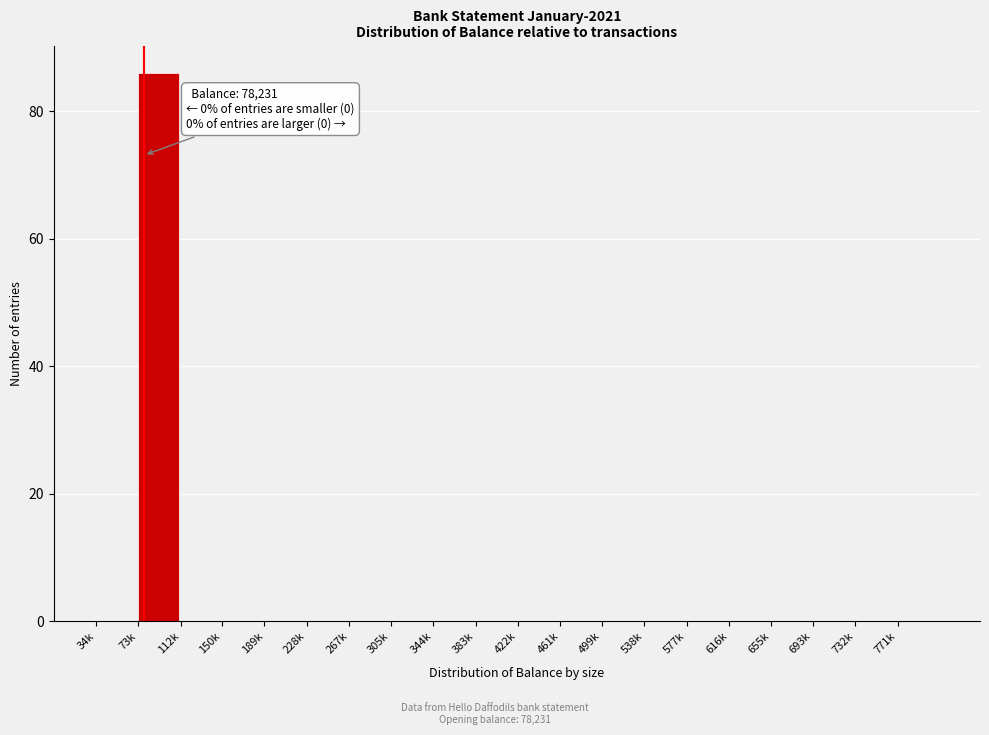

Reading left to right, extract all data points from this chart.

34k=0	73k=86	112k=0	150k=0	189k=0	228k=0	267k=0	305k=0	344k=0	383k=0	422k=0	461k=0	499k=0	538k=0	577k=0	616k=0	655k=0	693k=0	732k=0	771k=0